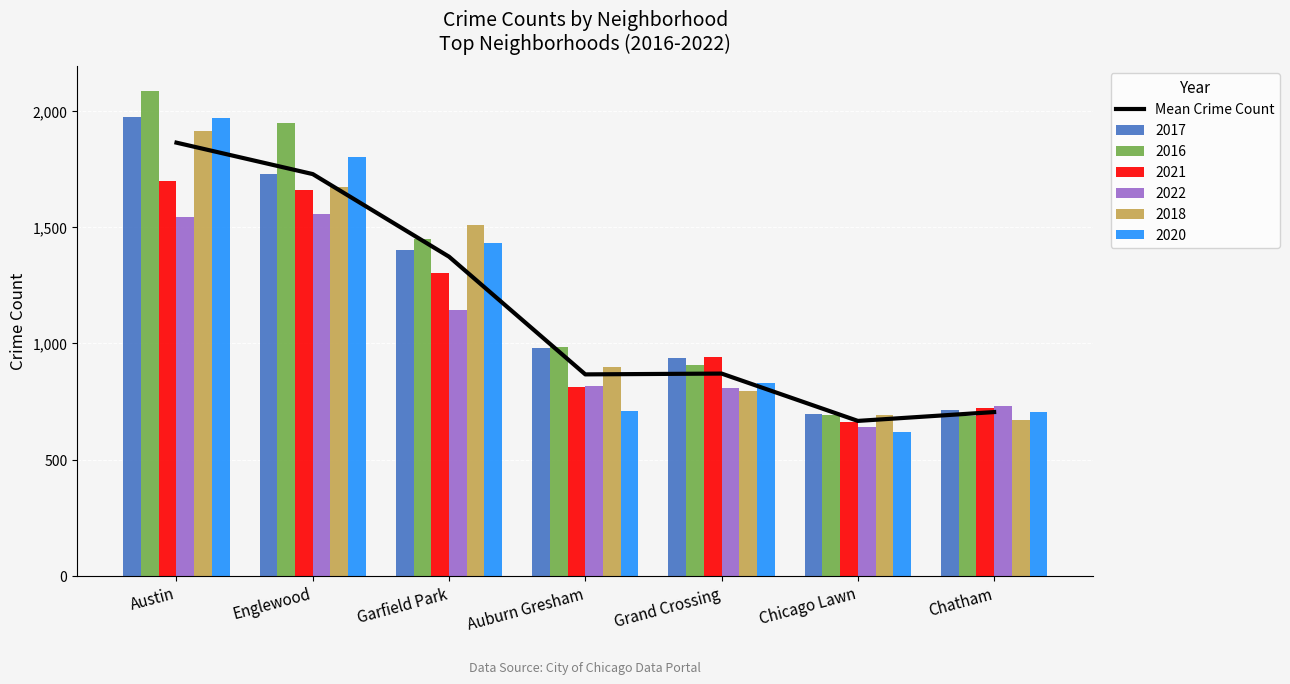

Reading right to left, transcribe all the data shown in this chart.

Chatham=704.0	Chicago Lawn=666.0	Grand Crossing=869.5	Auburn Gresham=866.0	Garfield Park=1372.0	Englewood=1727.2	Austin=1862.3